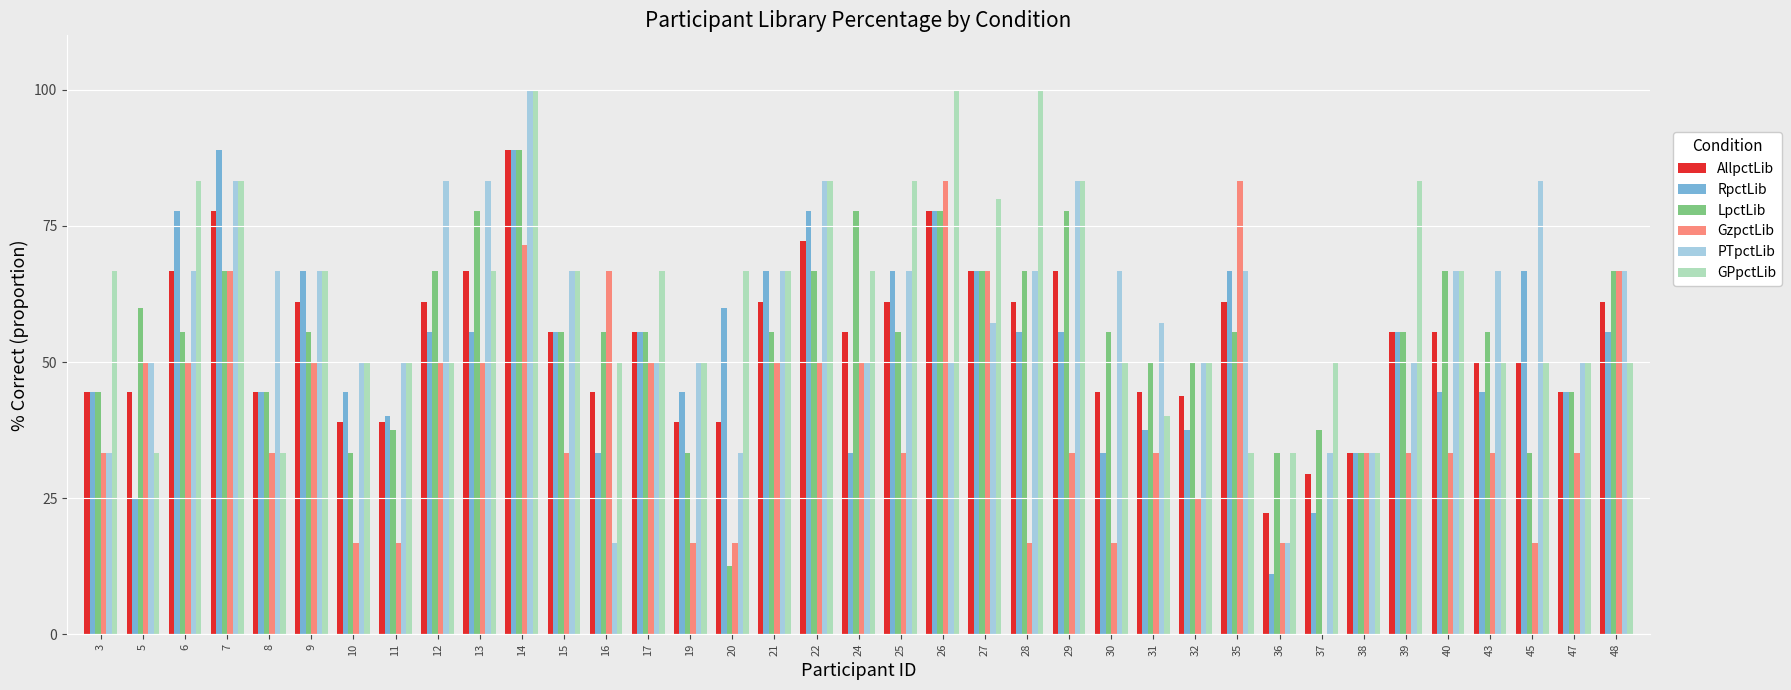

Between 11 and 24, which series saw the biggest shift?

LpctLib